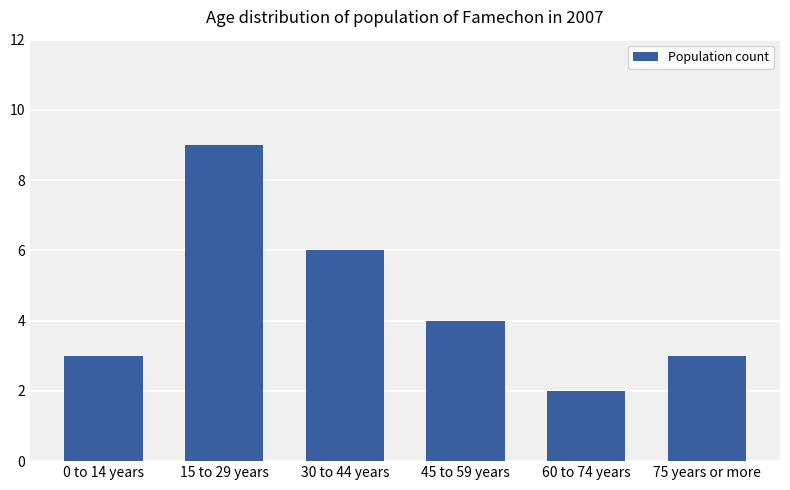

What is the difference between the maximum and minimum values?

7